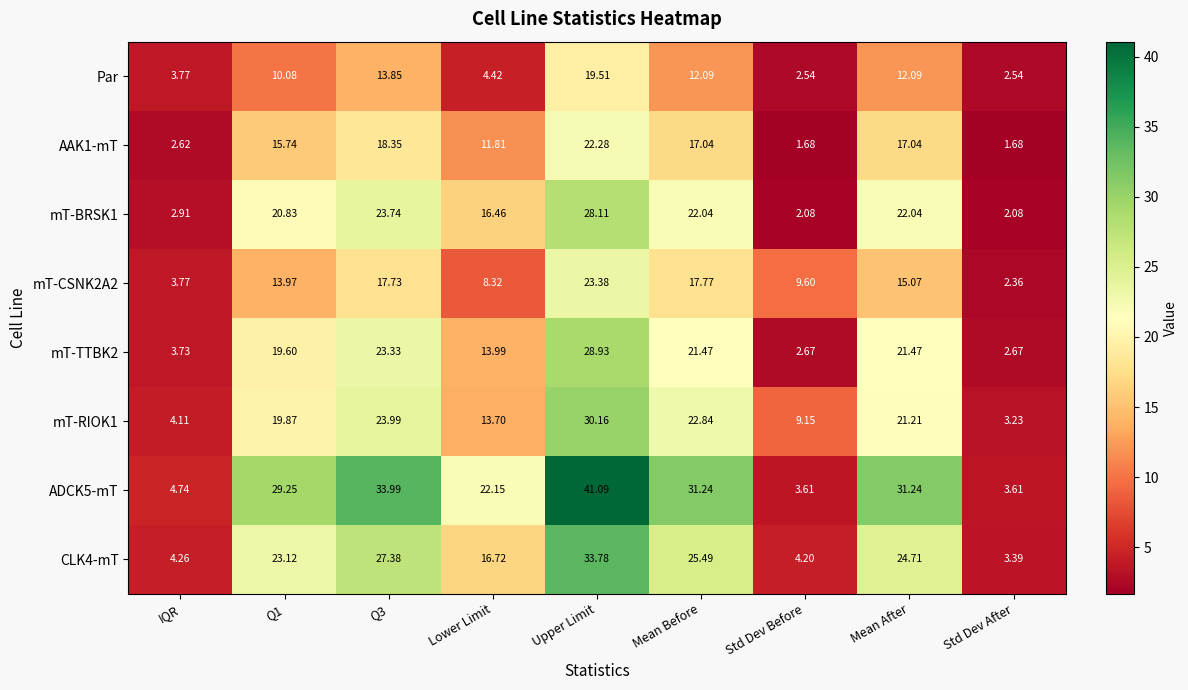

At which label does mT-TTBK2 reach its peak?

Upper Limit